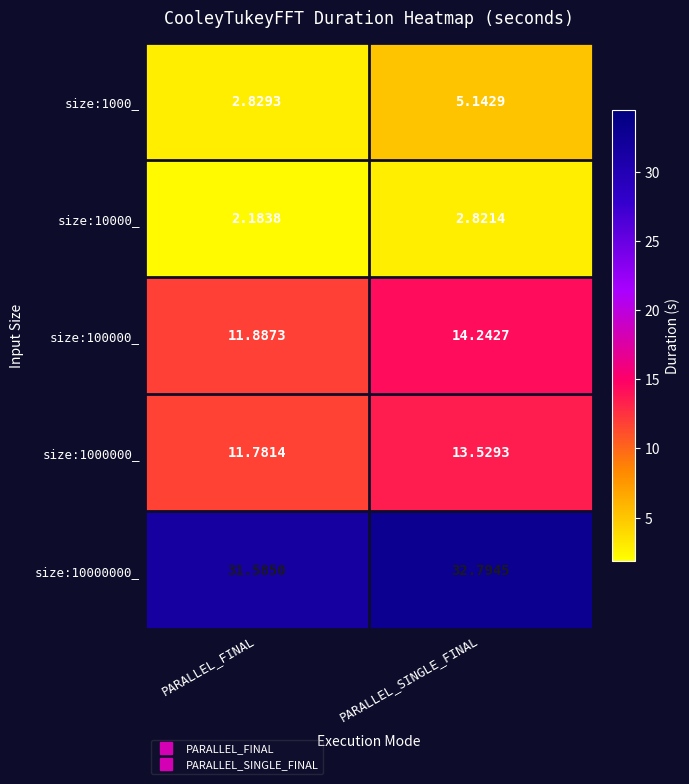

At which category does the chart reach its peak across all series?

PARALLEL_SINGLE_FINAL